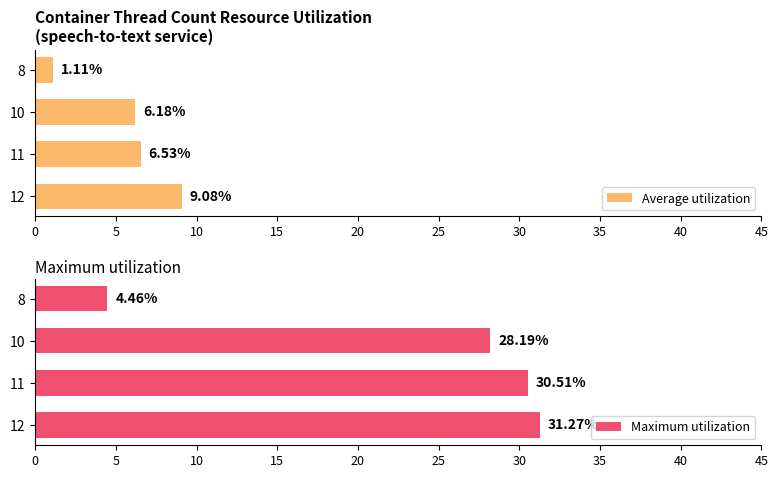

List the labels in order of Average utilization value, largest first.

12, 11, 10, 8